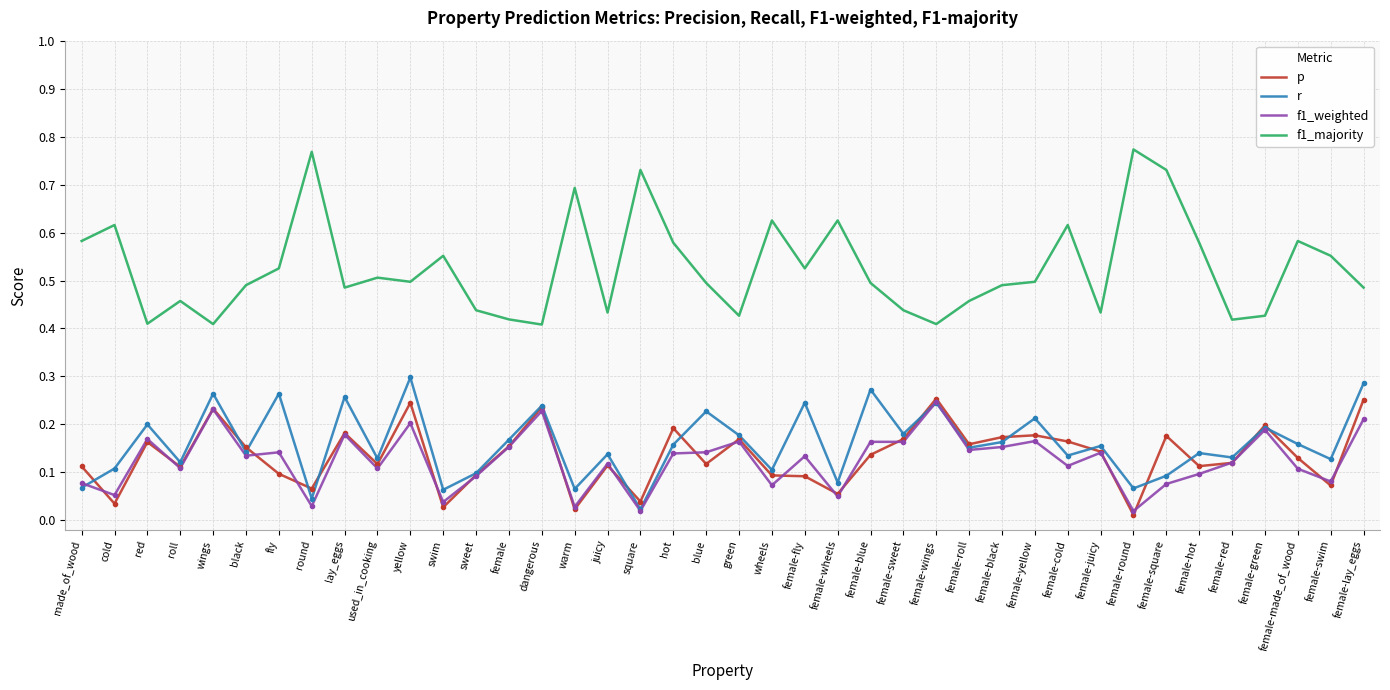

At which label does r reach its minimum?

square